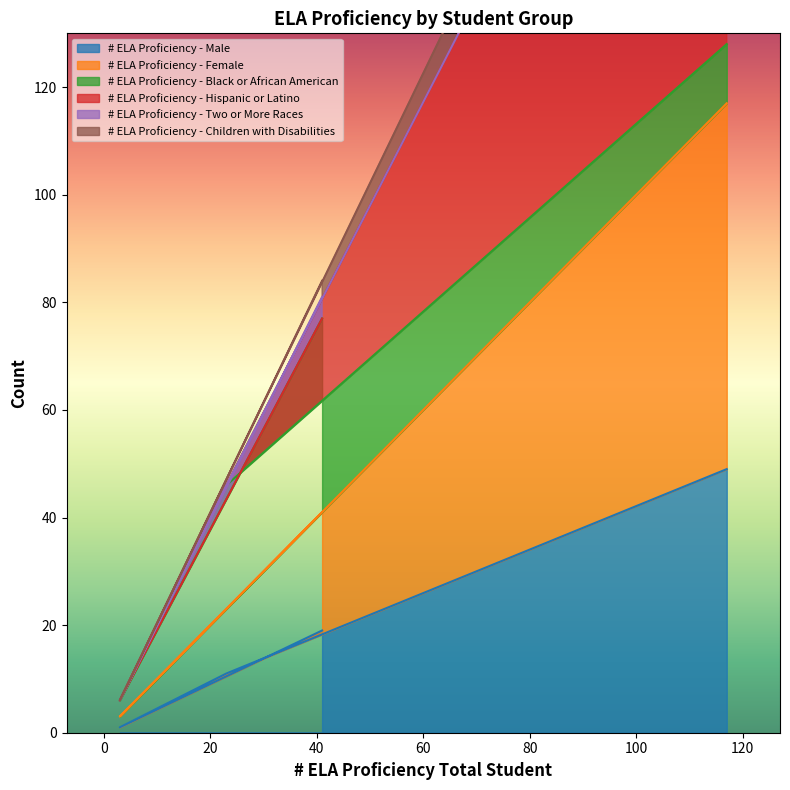

What position from the left is 23?

3